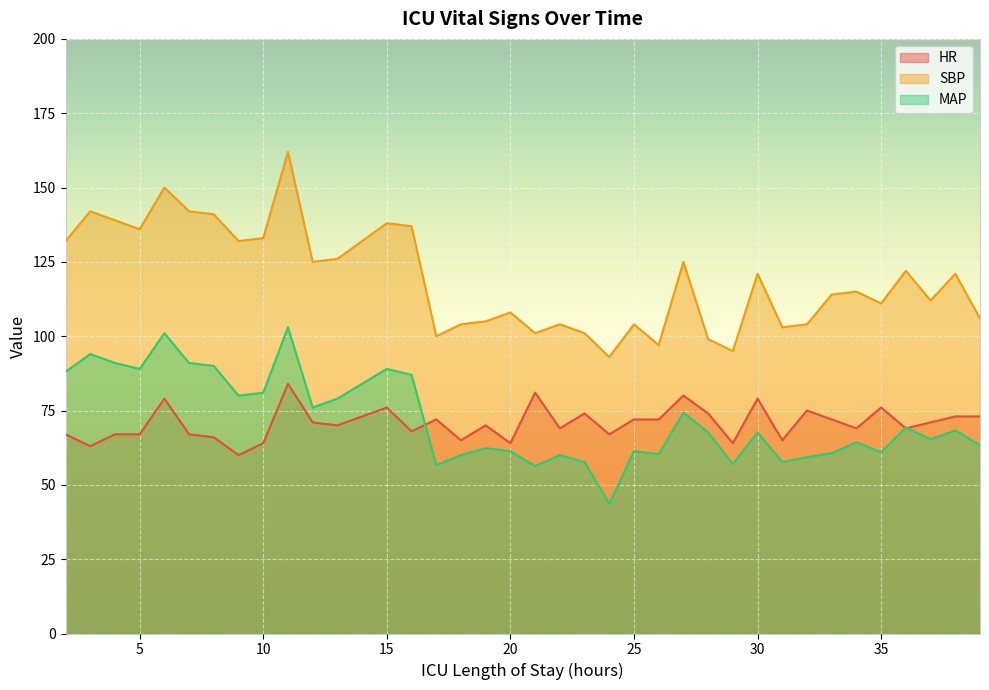

How many lines are shown in the chart?

3